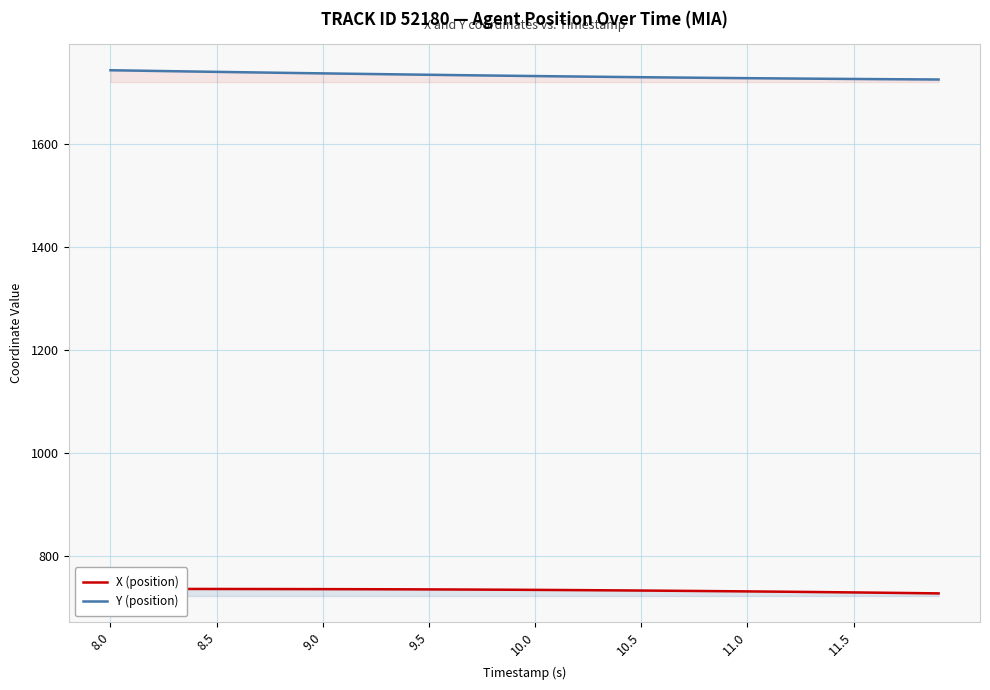

What is the sum of all X (position) values?

29297.3